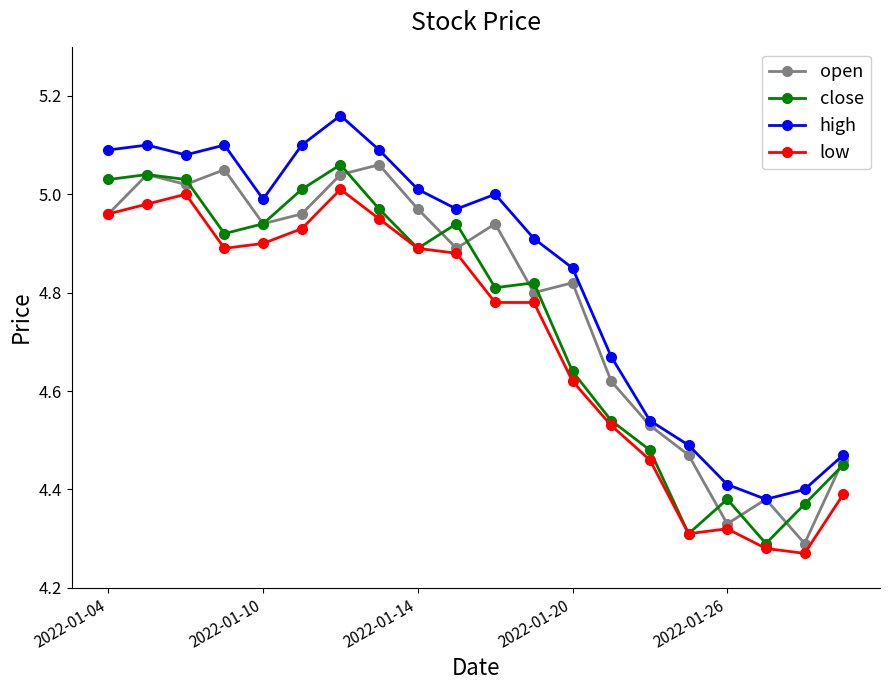

At how many categories does at least one series exceed 4?

20